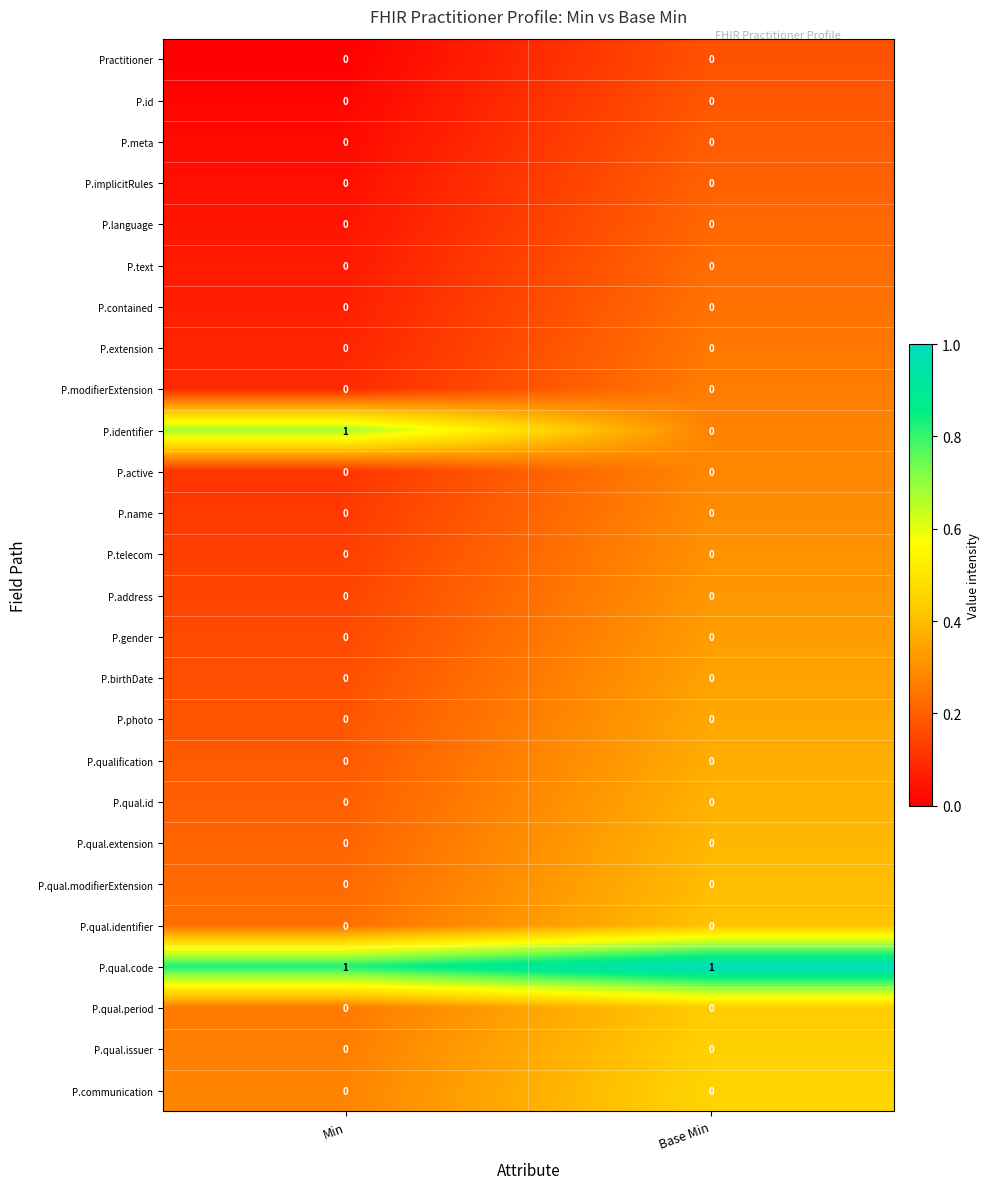

Count the number of categories in the chart.

2